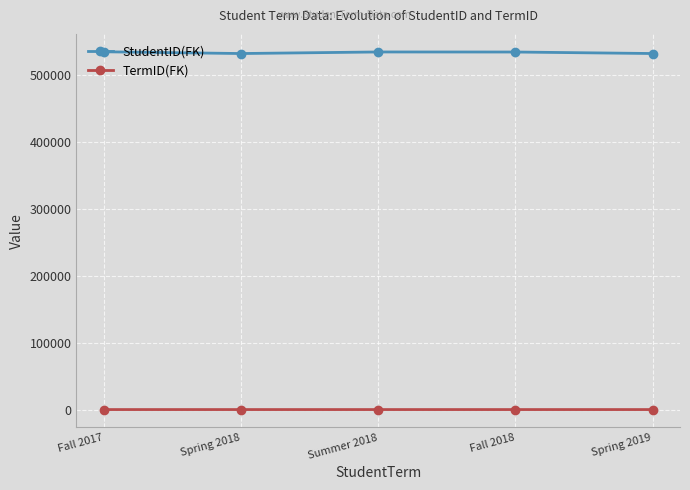

True or false: TermID(FK) and StudentID(FK) cross at least once.

False